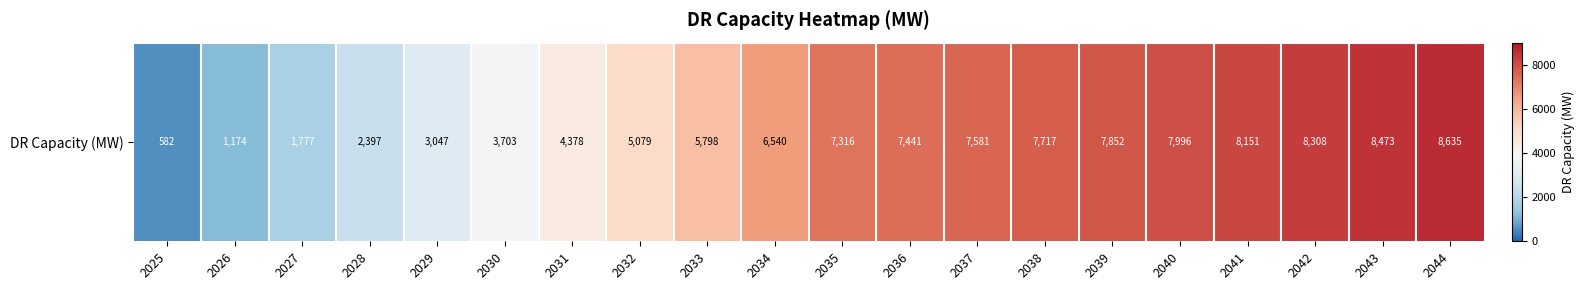

Reading right to left, list all the values displayed in this chart.

2044=8635.3	2043=8472.8	2042=8308.4	2041=8150.7	2040=7996.3	2039=7851.6	2038=7716.8	2037=7580.7	2036=7440.5	2035=7315.6	2034=6540.3	2033=5797.5	2032=5079.0	2031=4377.8	2030=3702.6	2029=3046.7	2028=2397.4	2027=1776.9	2026=1174.4	2025=581.5